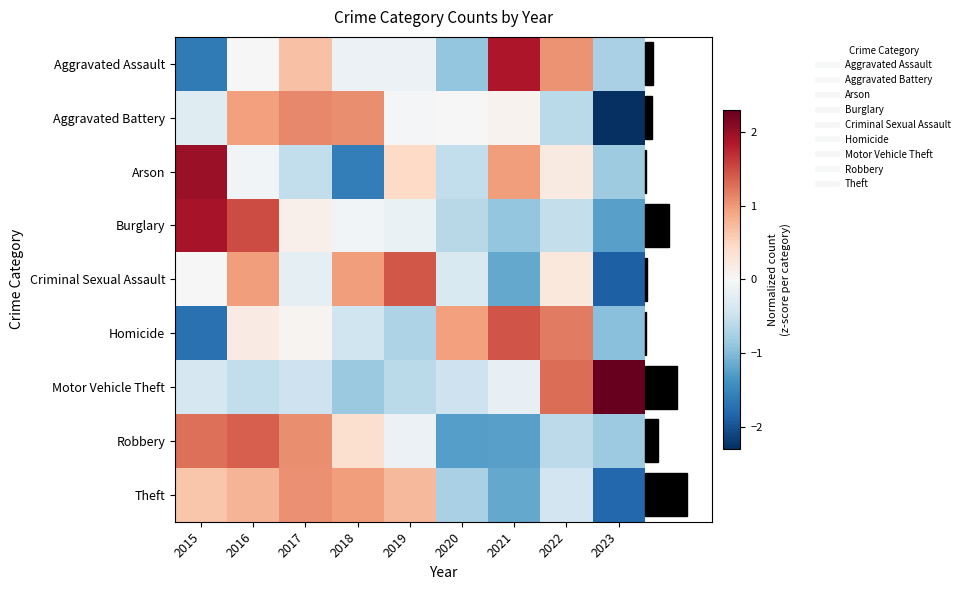

What is the difference between the highest and lowest values at 2020?

2.2